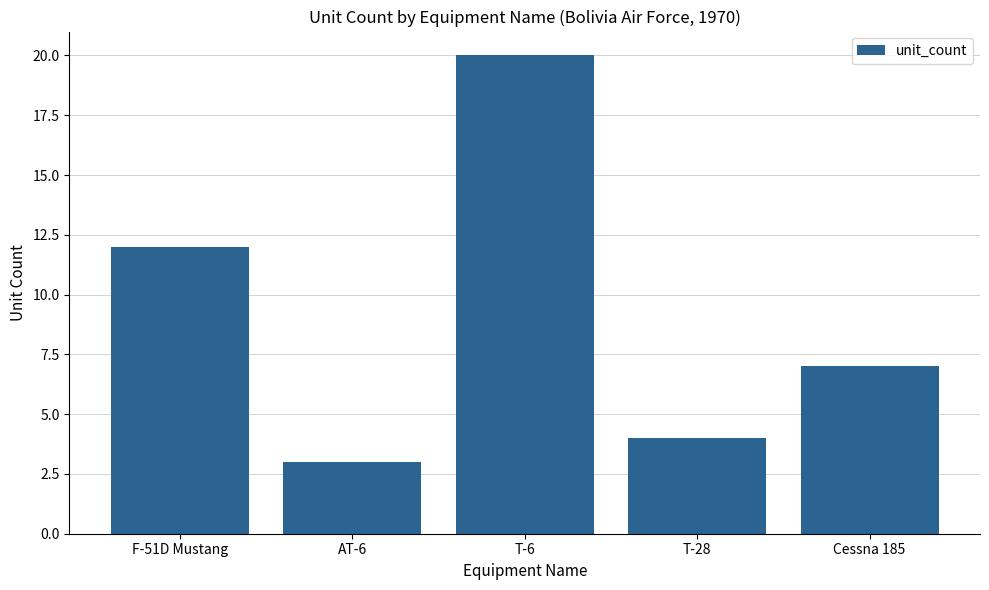

Are the bars grouped side by side (vs. stacked)?

No